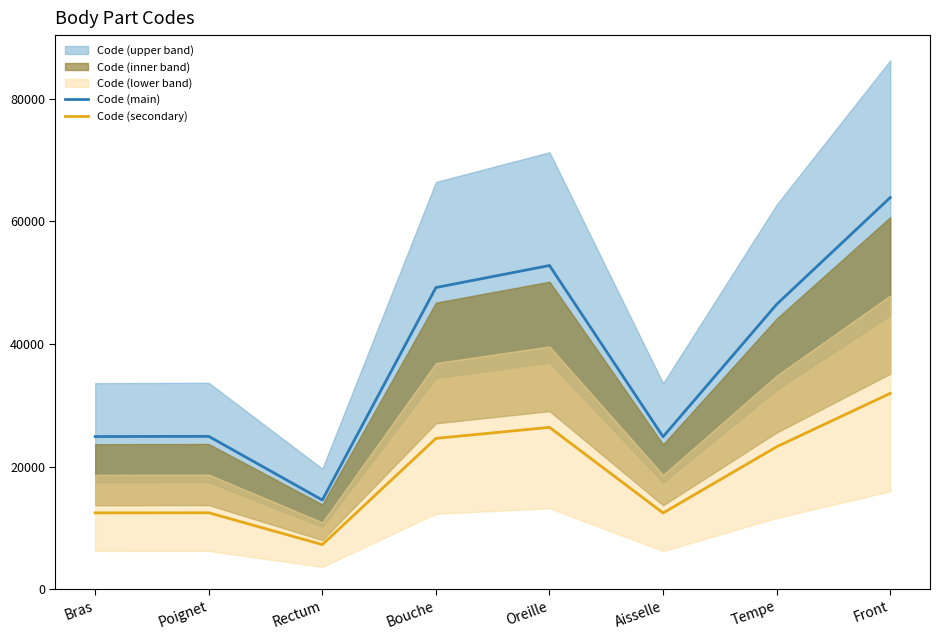

Reading right to left, list all the values displayed in this chart.

Code (main): 63864	46450	24864	52780	49184	14544	24922	24890
Code (secondary): 31932	23225	12432	26390	24592	7272	12461	12445